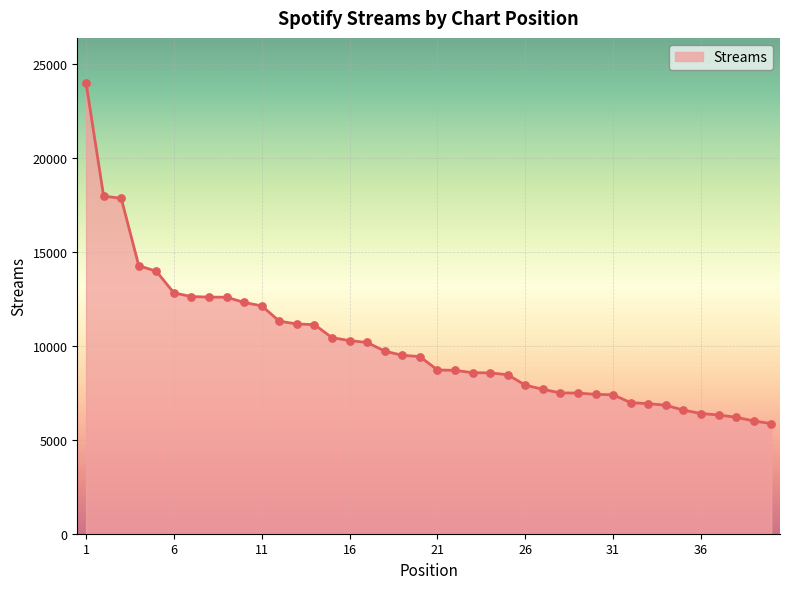

What is the maximum value shown in the chart?

24012